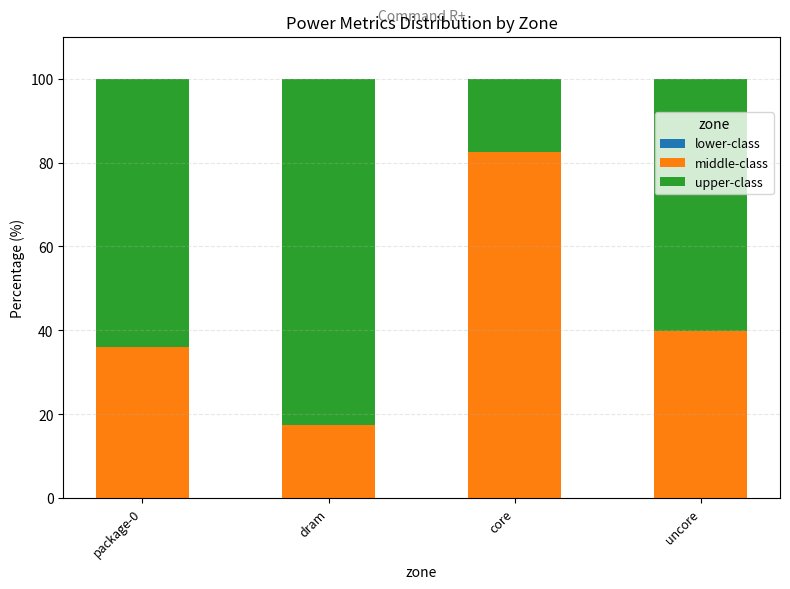

What is the average value of the middle-class series?

43.9